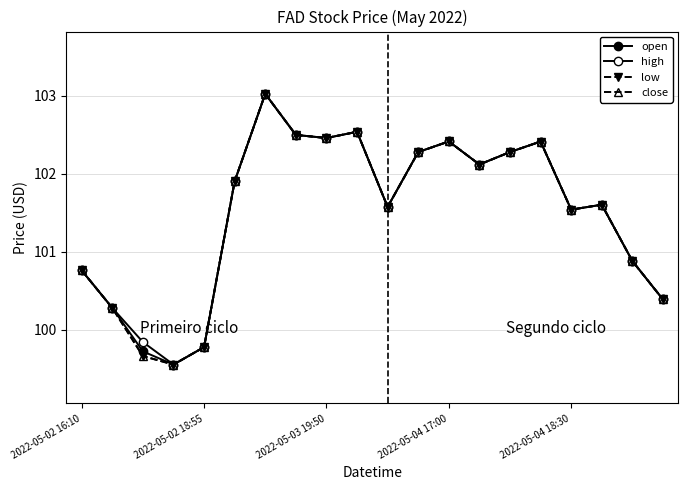

Does the chart have visible grid lines?

Yes